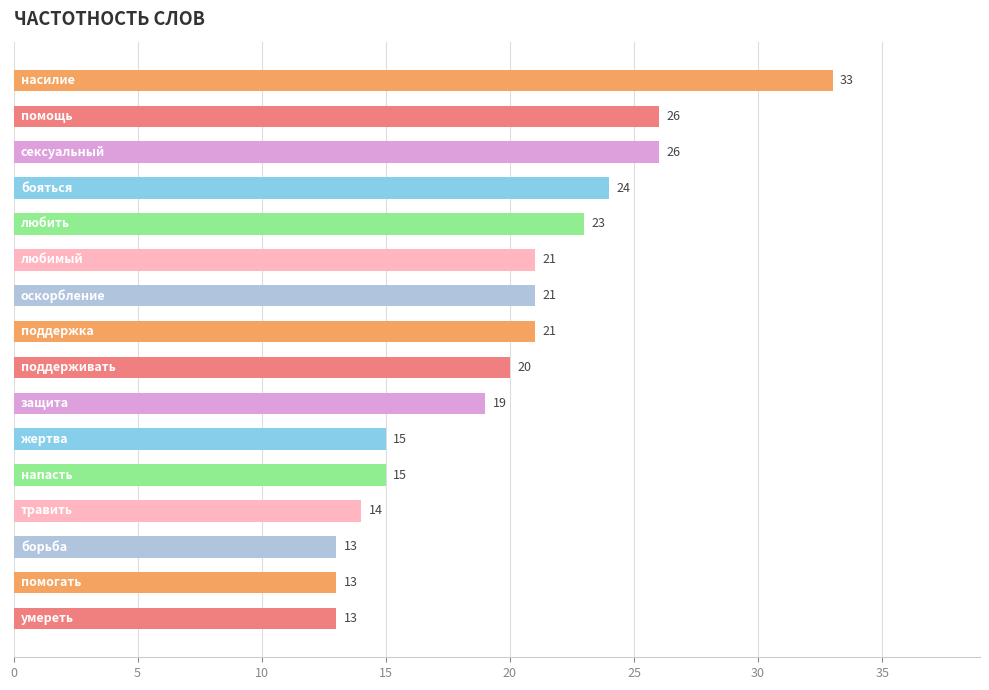

What is the difference between the second highest and minimum values?

13